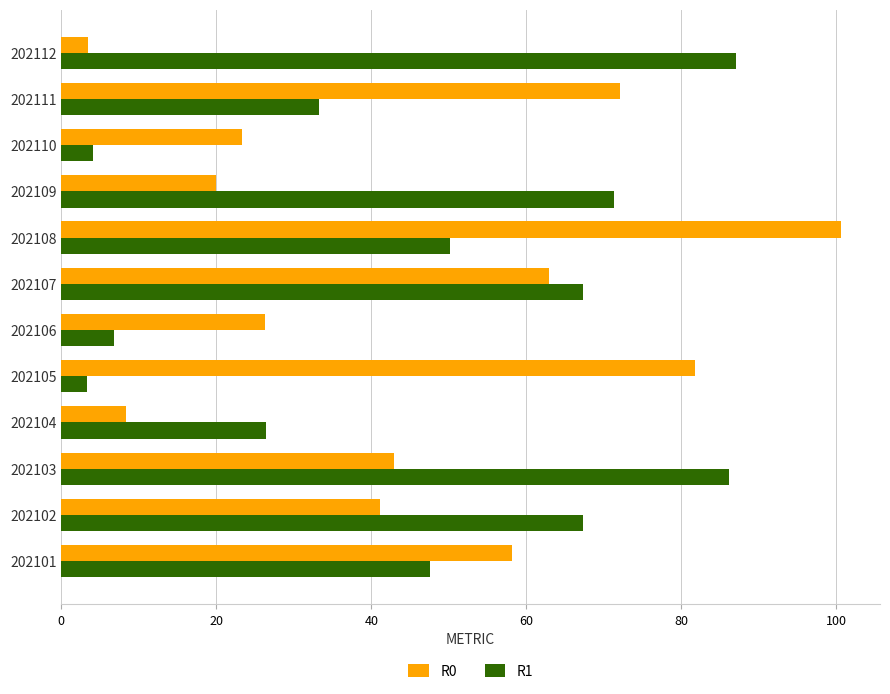

At which category is the sum across all series the highest?

202108